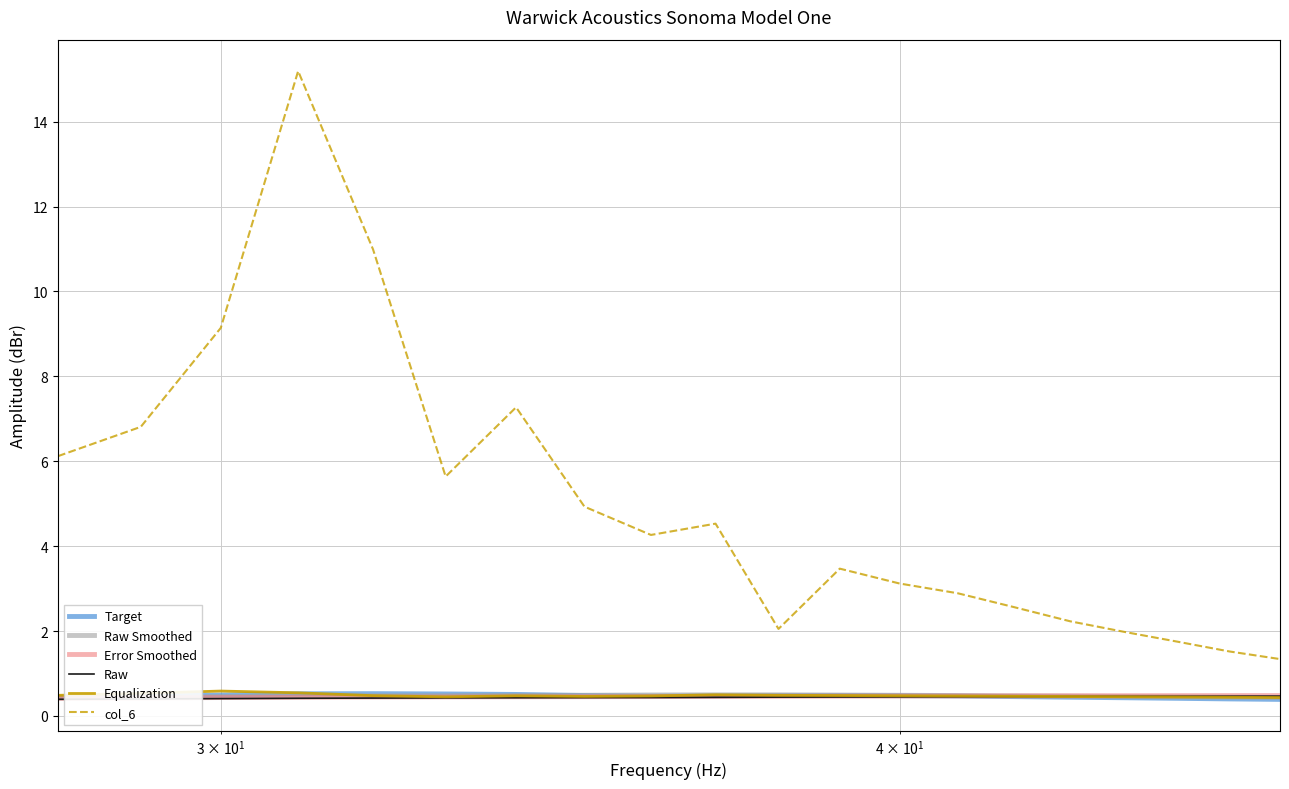

True or false: Error Smoothed and col_6 intersect in this chart.

False